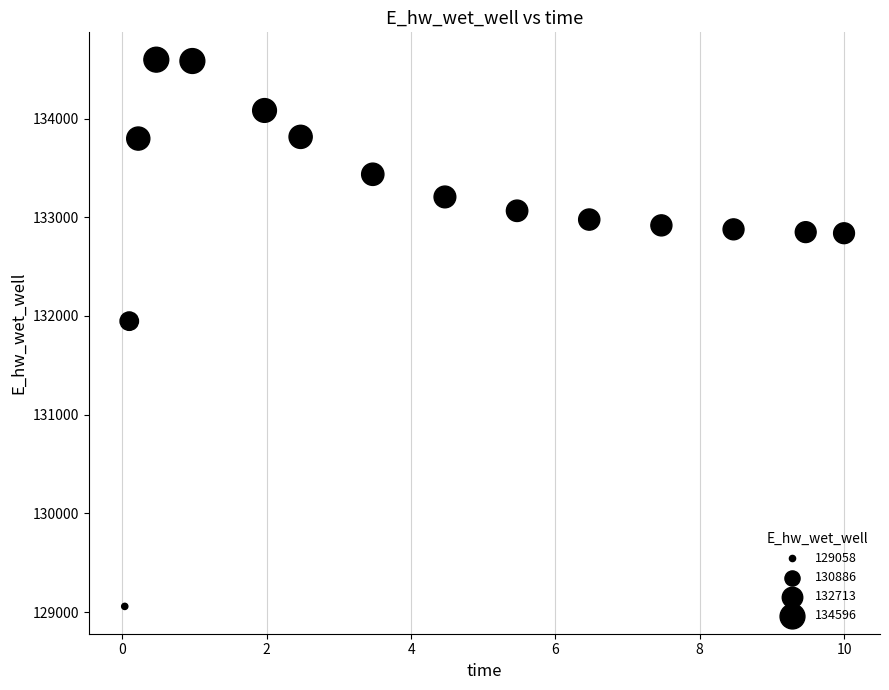

What is the range of X values (max minus min)?

10.0